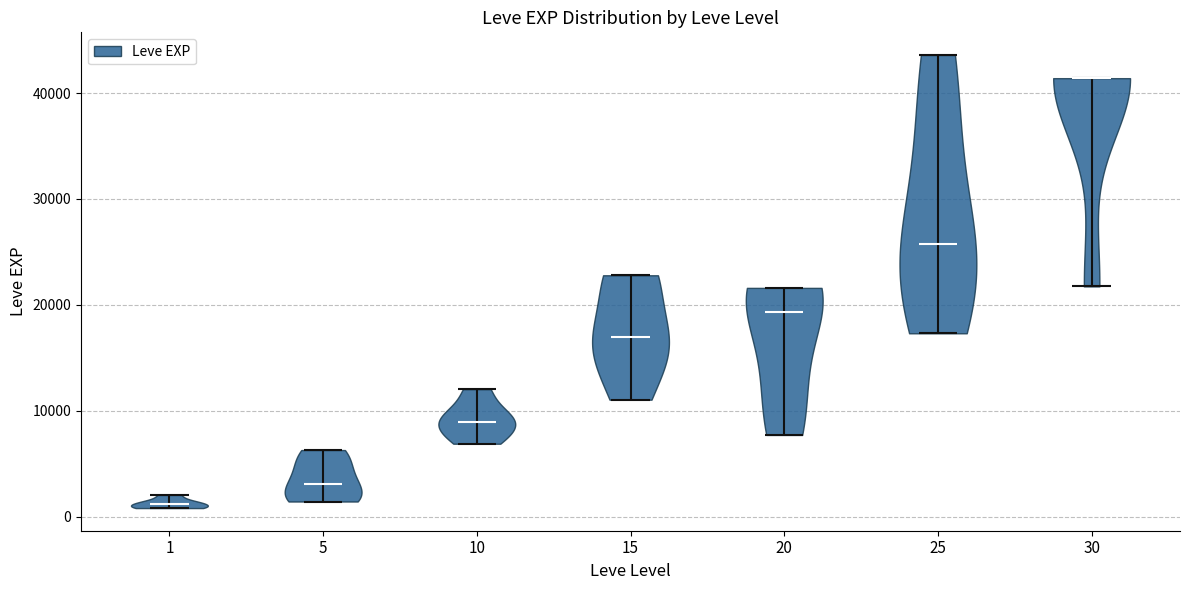

Reading left to right, read every violin against the y-axis: where its median line is, and the lowest and highest points it reaches. The values are not printed on the chart, so give them approximately, as read against the axis.

1: median line 1000, lowest point 1000, highest point 2000
5: median line 3000, lowest point 1000, highest point 6000
10: median line 9000, lowest point 7000, highest point 12000
15: median line 17000, lowest point 11000, highest point 23000
20: median line 19000, lowest point 8000, highest point 22000
25: median line 26000, lowest point 17000, highest point 44000
30: median line 41000, lowest point 22000, highest point 41000